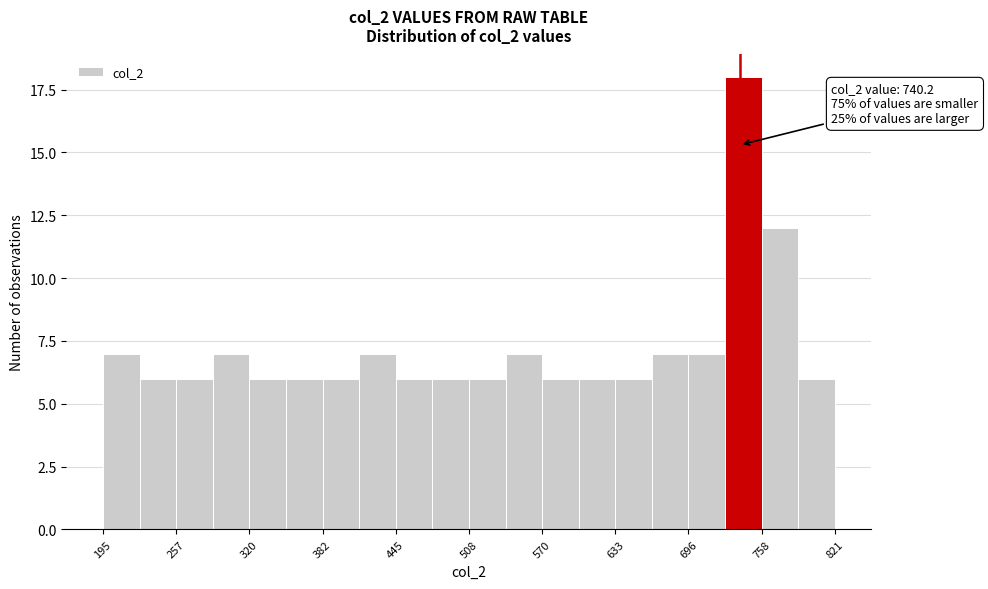

Around what value on the x-axis is the tallest bar? Give the approximate position of its centre, as read against the axis.

740